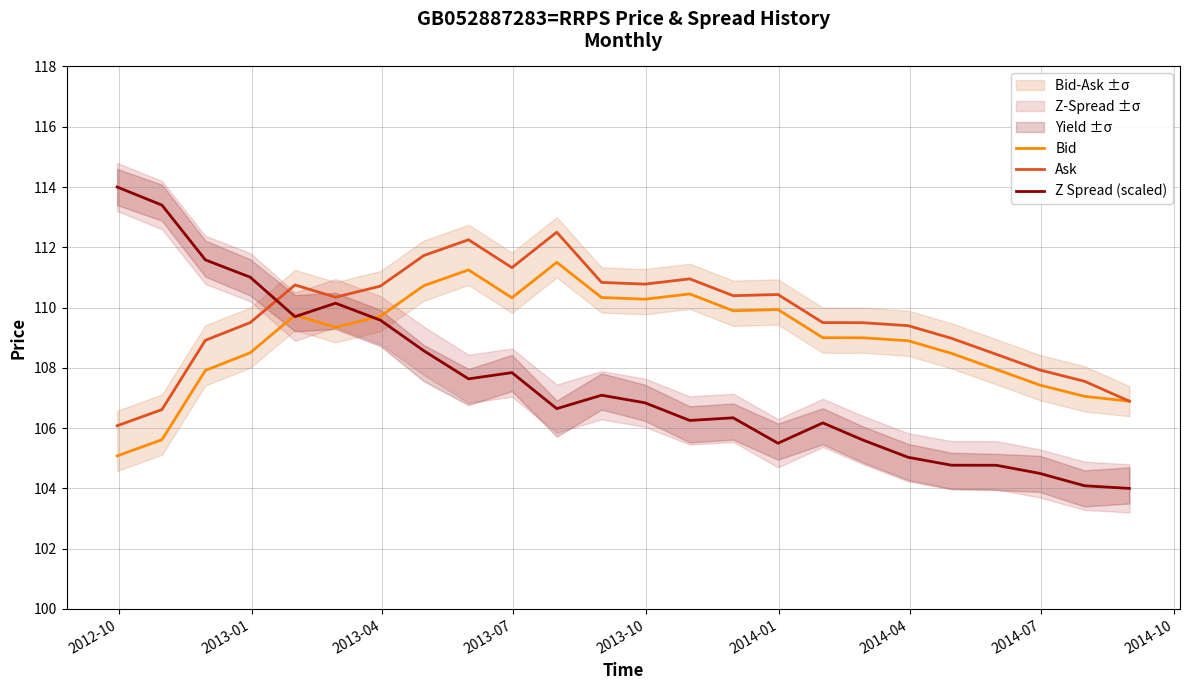

Reading left to right, what are all the values shown in this chart?

Bid: 105.1	105.6	107.9	108.5	109.8	109.3	109.7	110.7	111.2	110.3	111.5	110.3	110.3	110.5	109.9	109.9	109.0	109.0	108.9	108.5	107.9	107.4	107.1	106.9
Ask: 106.1	106.6	108.9	109.5	110.8	110.3	110.7	111.7	112.2	111.3	112.5	110.8	110.8	111.0	110.4	110.4	109.5	109.5	109.4	109.0	108.4	107.9	107.6	106.9
Z Spread (scaled): 114.0	113.4	111.6	111.0	109.7	110.1	109.6	108.6	107.6	107.8	106.6	107.1	106.8	106.3	106.3	105.5	106.2	105.6	105.0	104.8	104.8	104.5	104.1	104.0